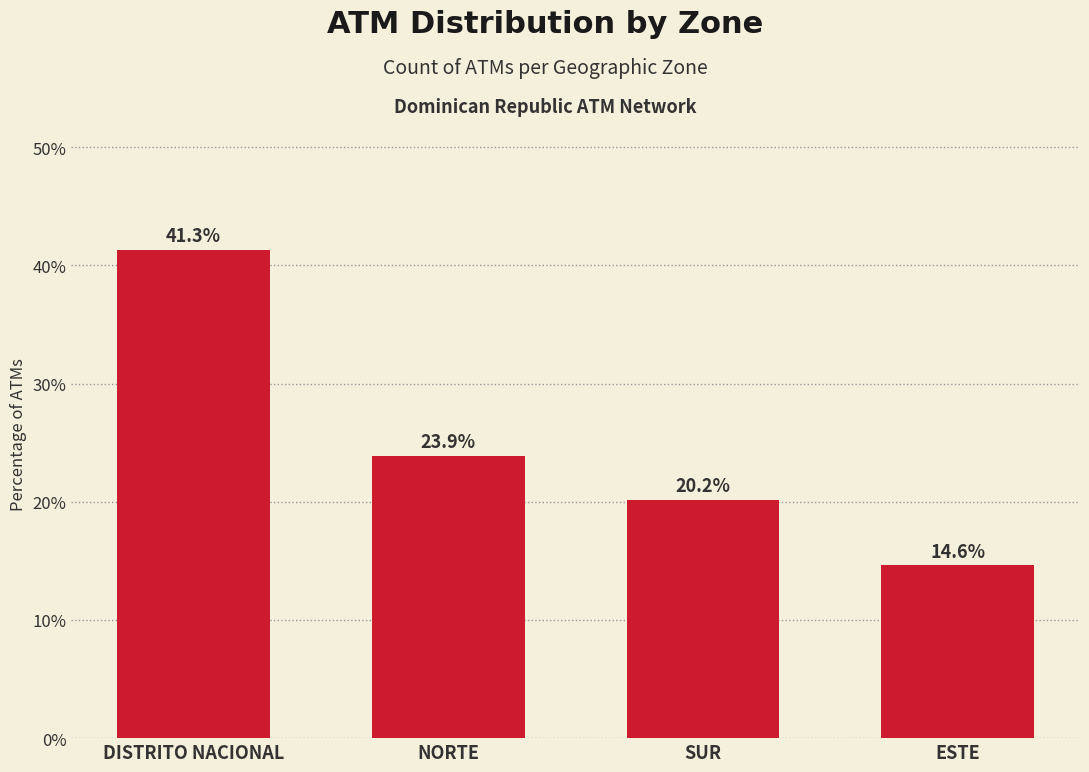

Reading right to left, what are all the values shown in this chart?

ESTE=14.6	SUR=20.2	NORTE=23.9	DISTRITO NACIONAL=41.3